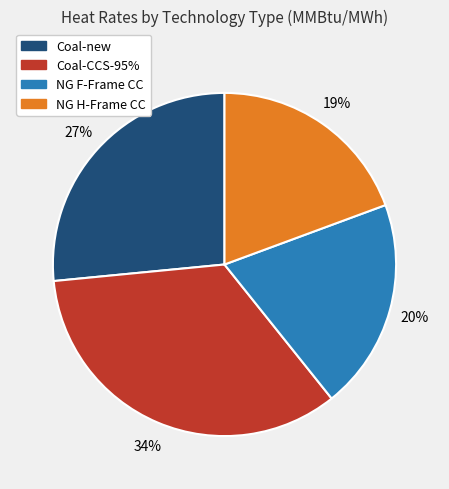

Is it true that NG H-Frame CC is 19% of the pie?

True